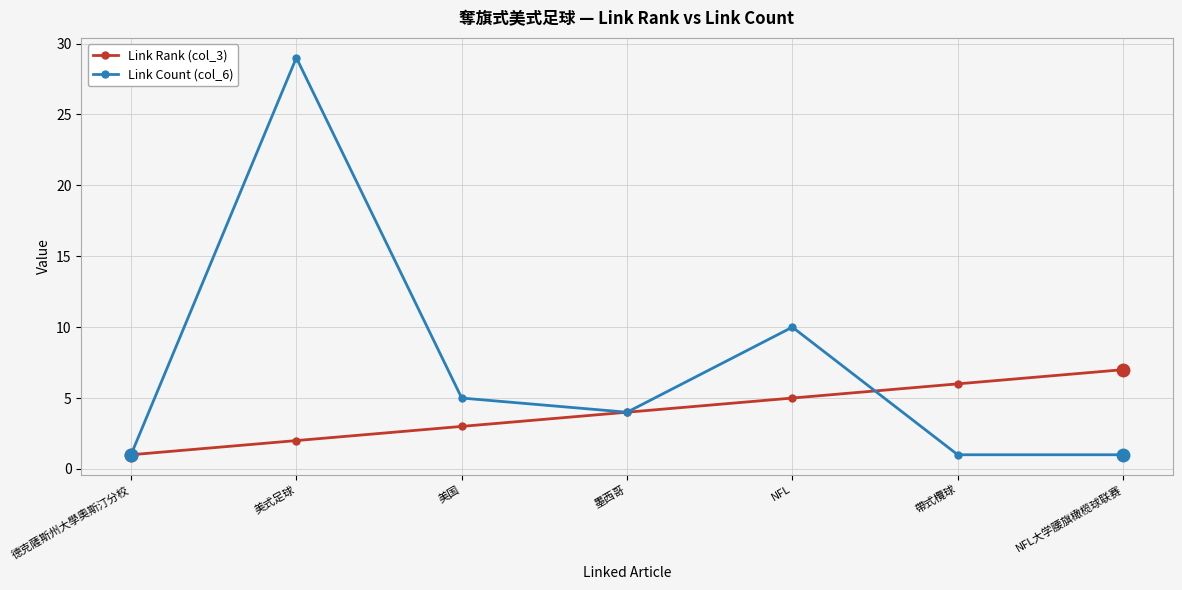

How many lines are shown in the chart?

2